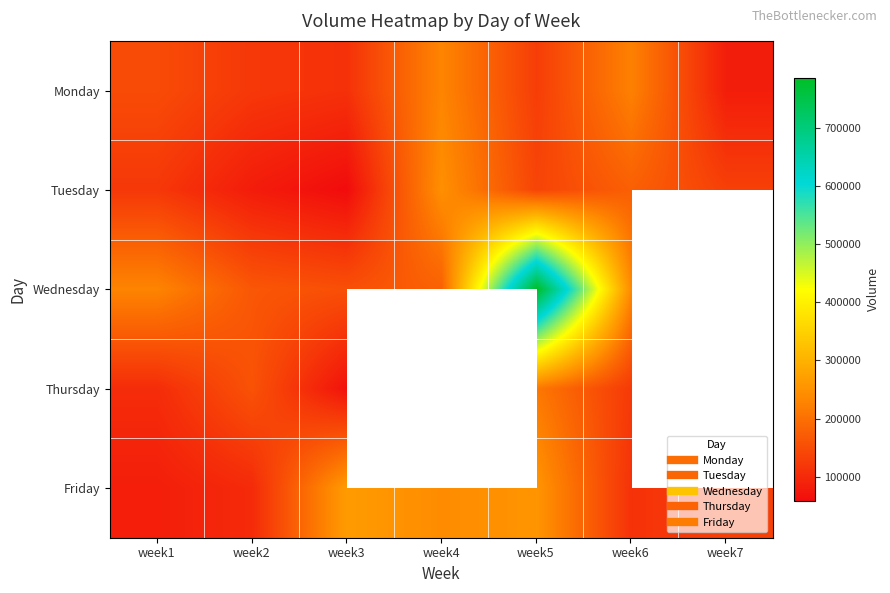

What is the difference between the maximum and second lowest values in the Monday series?

119285.0